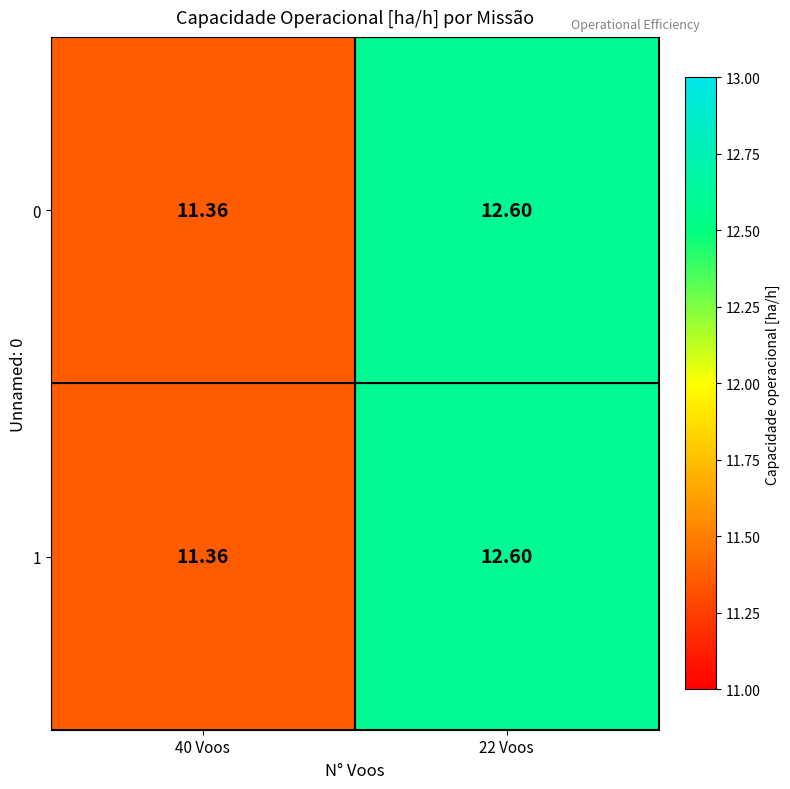

Is the value of 1 at 40 Voos greater than the value of 0 at 22 Voos?

No